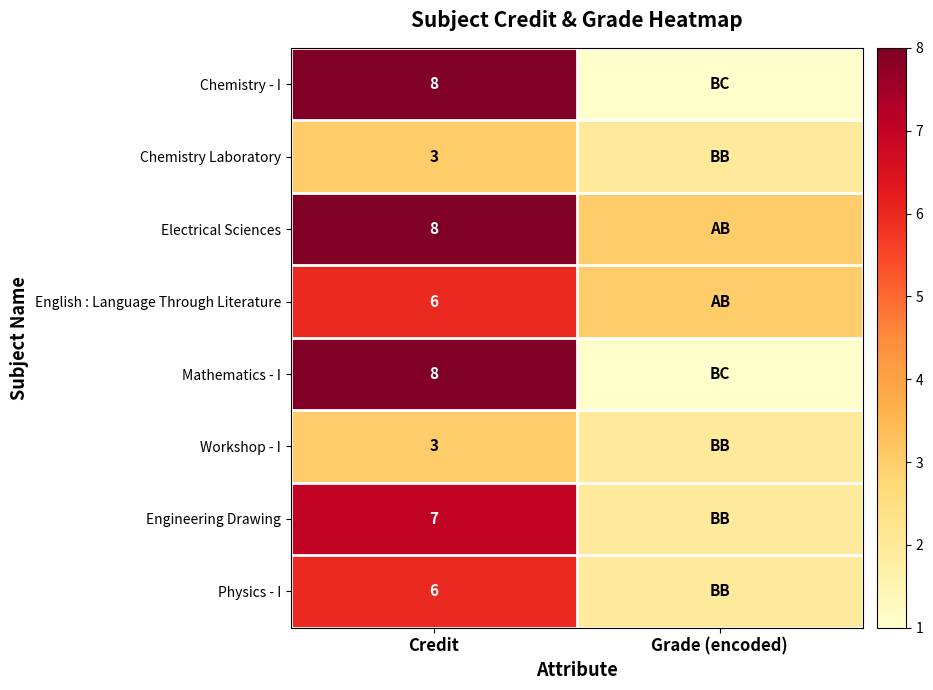

Is it true that Engineering Drawing equals 10 at Credit?

False